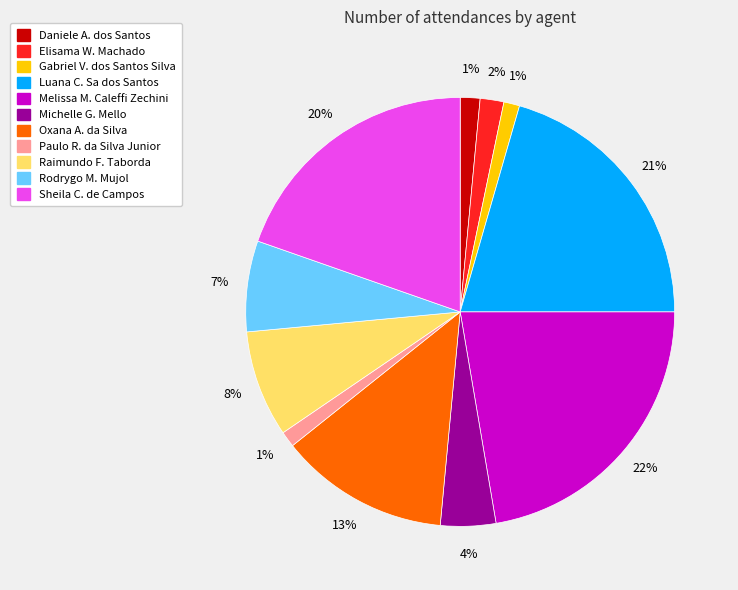

Which category has the biggest portion of the pie?

Melissa M. Caleffi Zechini